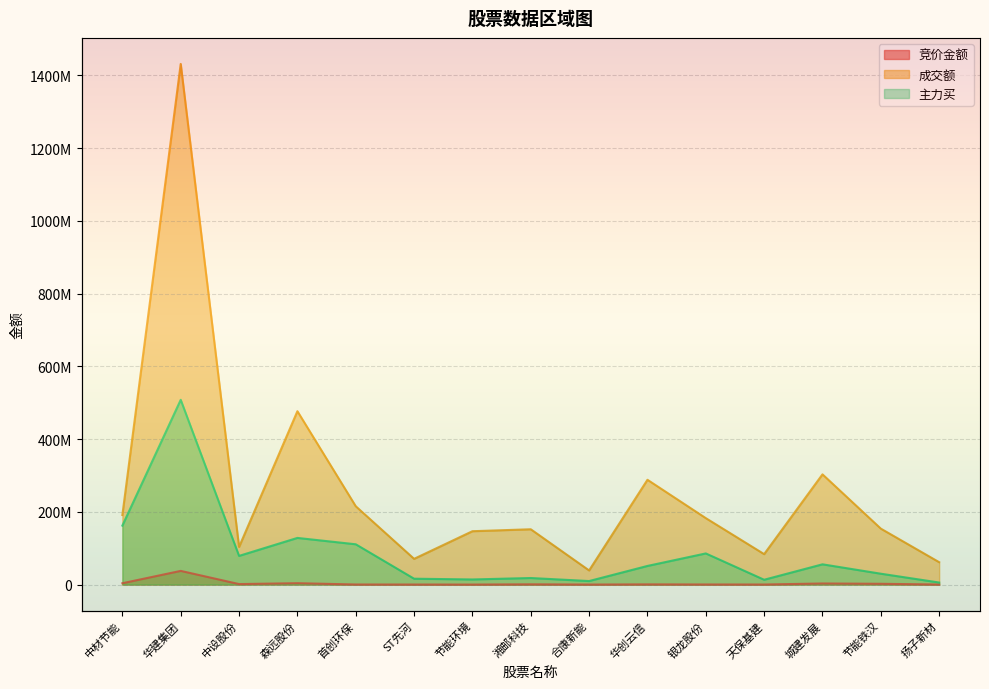

How many values in the 竞价金额 series exceed 553646?

7